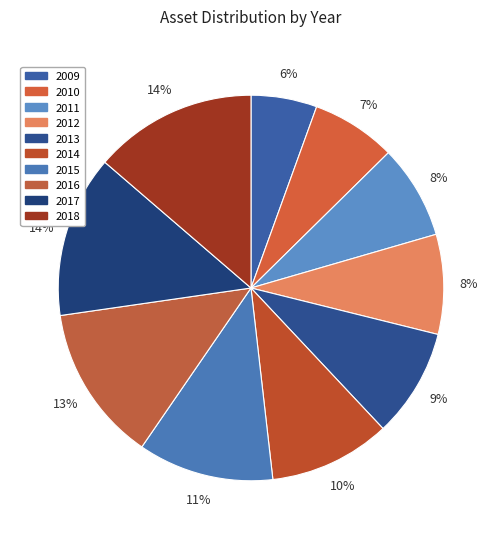

The 2010 slice represents 7% of the pie. True or false?

True